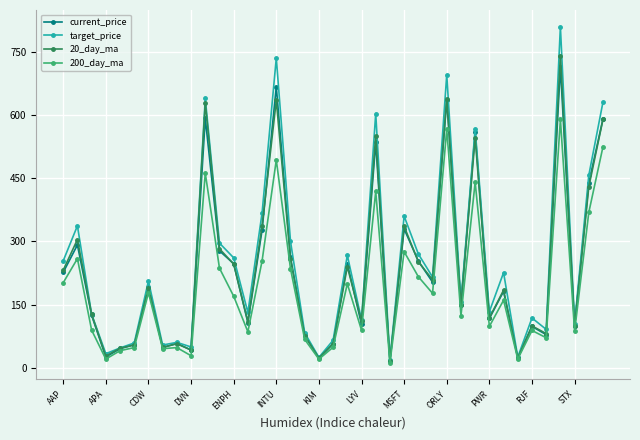

Which series has the widest spread of values?

target_price